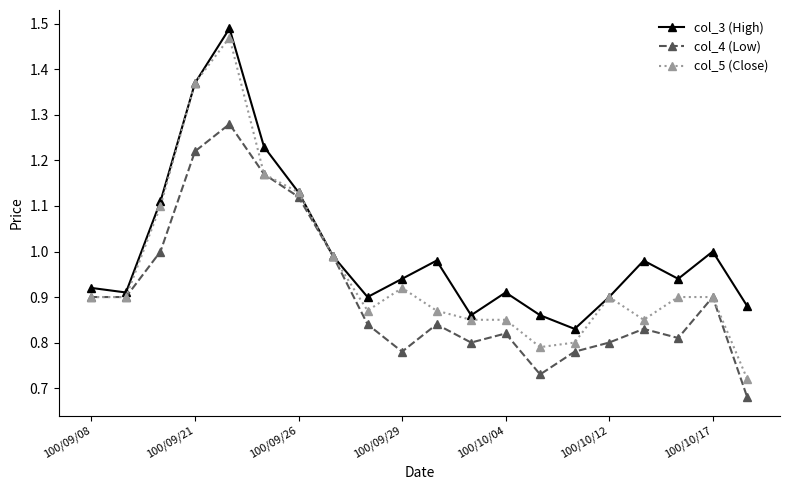

At how many categories does at least one series exceed 0?

20